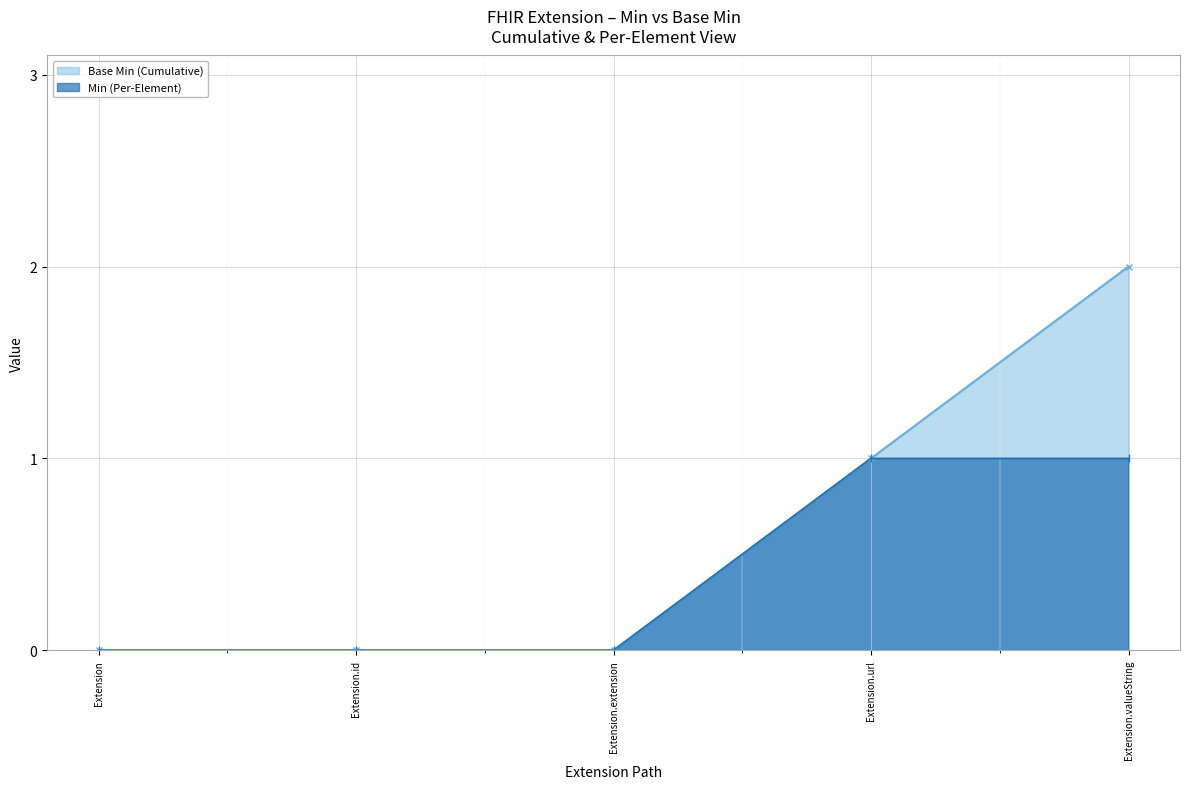

The Min (Per-Element) series shows 1 at Extension.url. True or false?

True